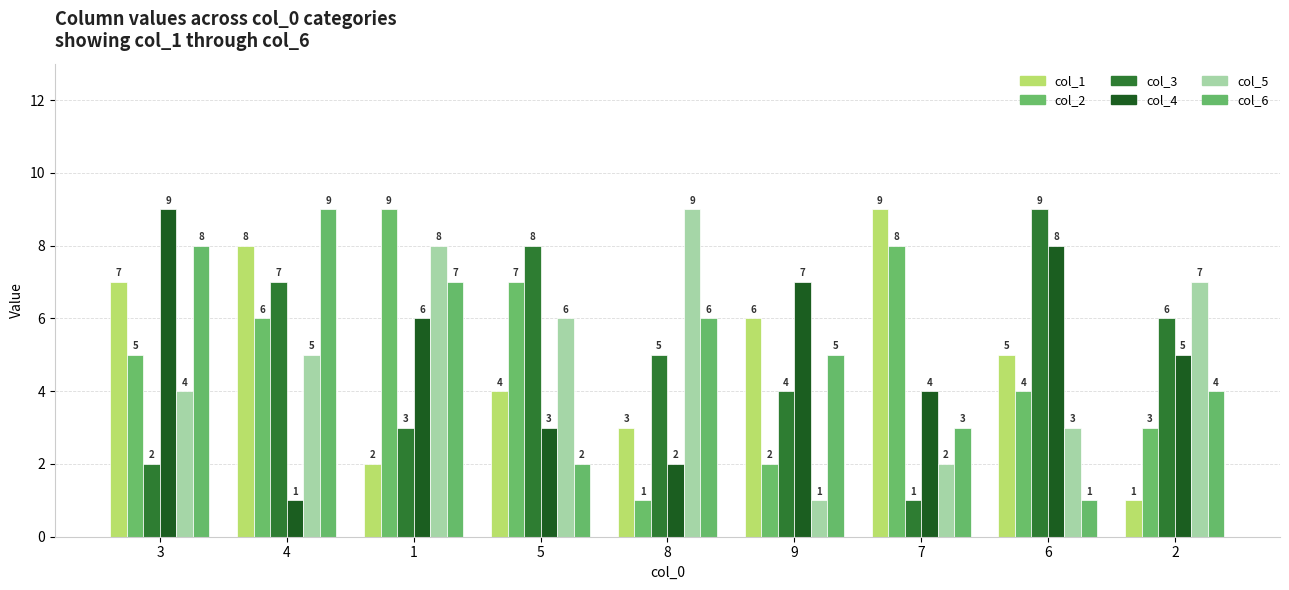

What is the difference between the second highest and minimum values in the col_6 series?

7